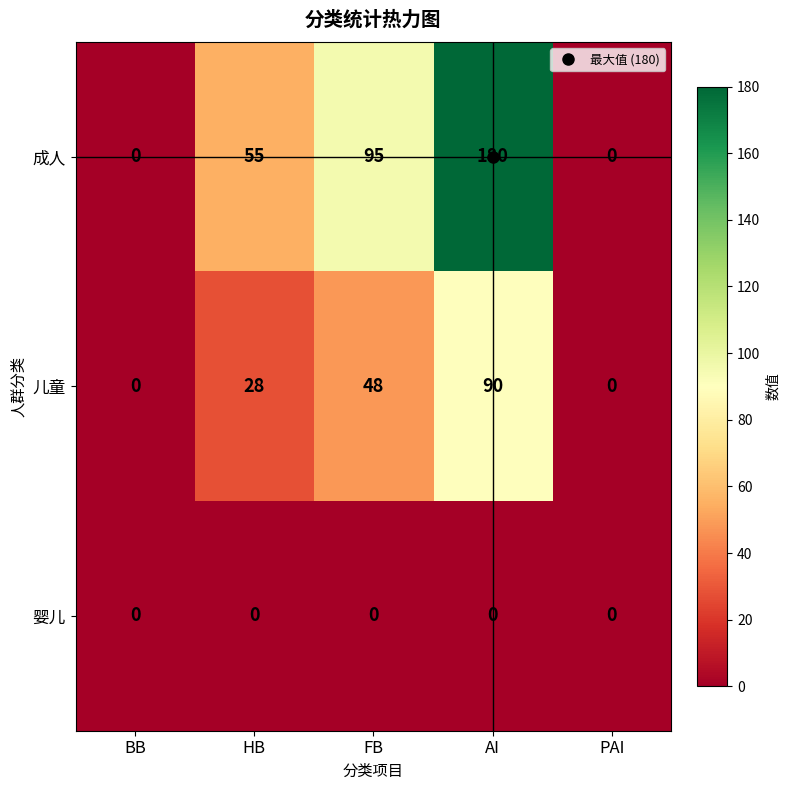

Where is 成人 nearest to the value 90?

FB